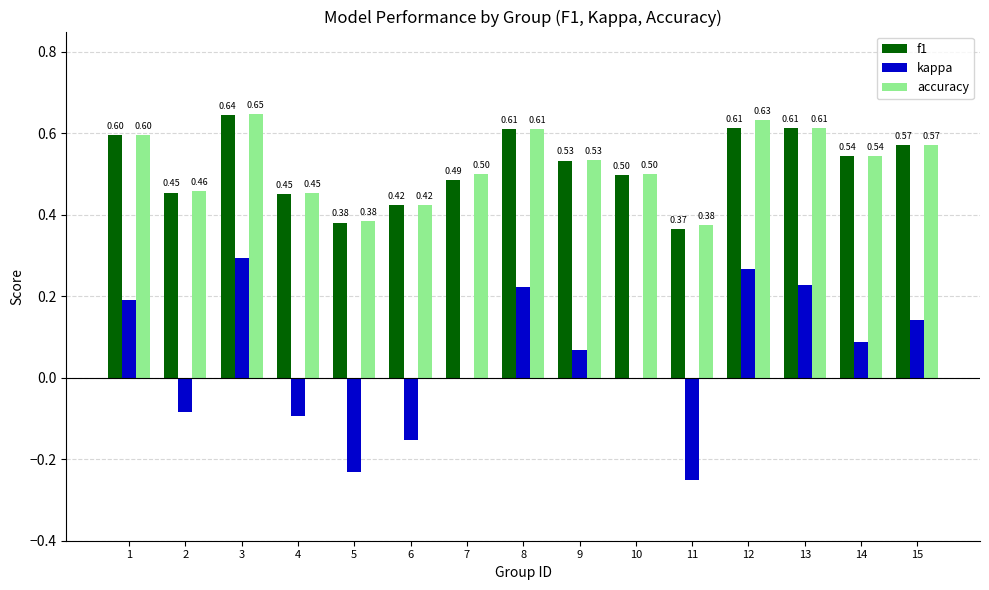

What is the sum of all kappa values?

0.7